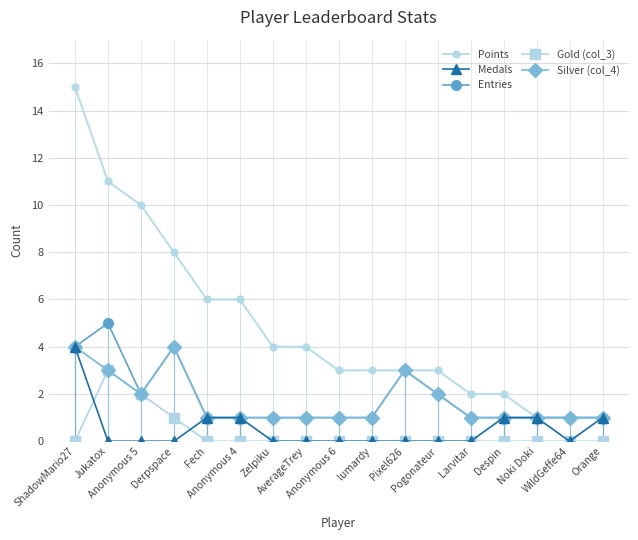

Which series has the widest spread of values?

Points